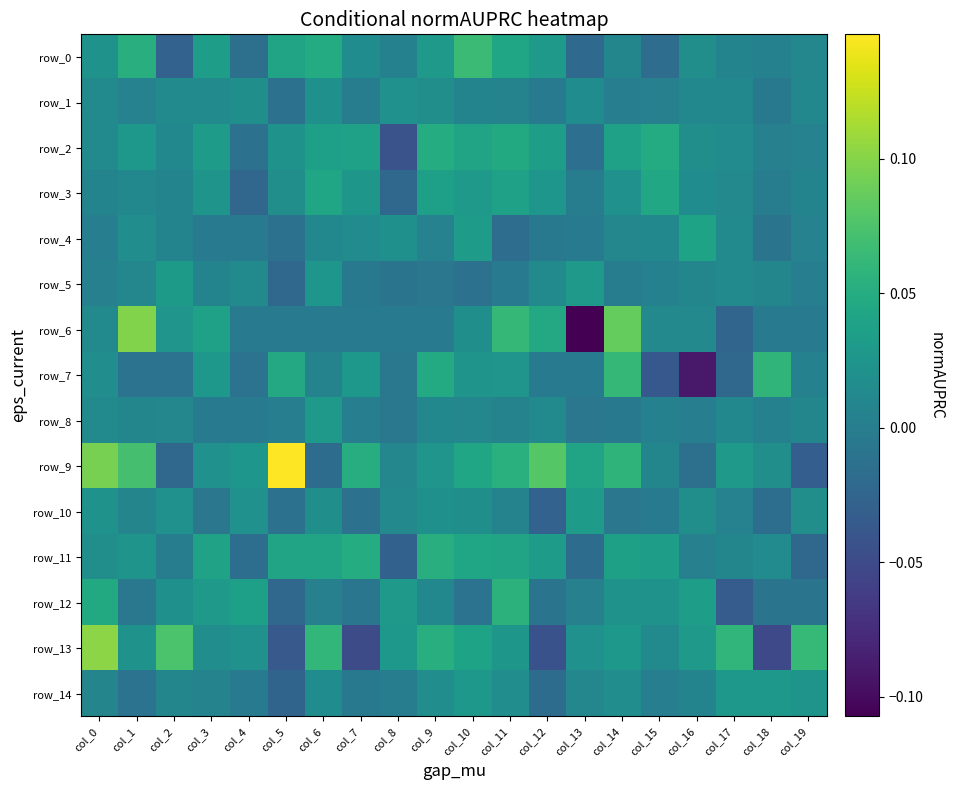

At which label is row_3 closest to 0?

col_13